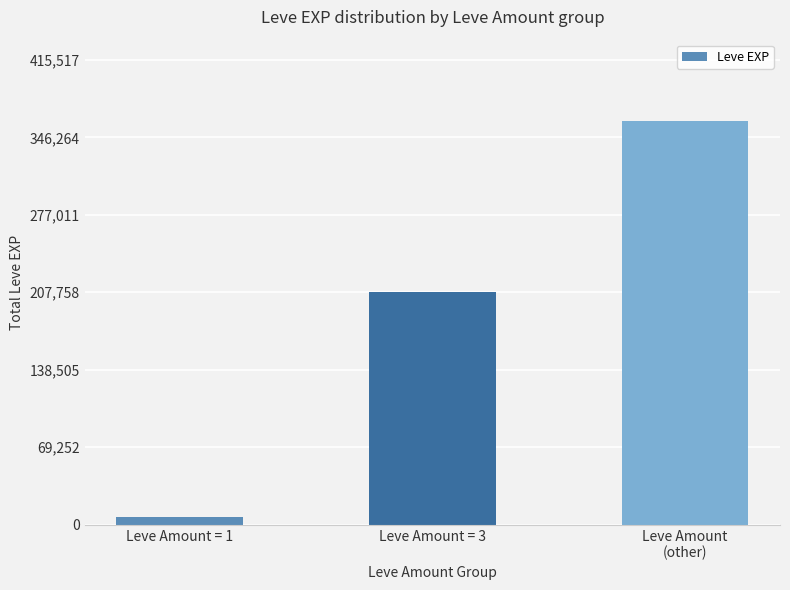

List the labels in order of value, smallest first.

Leve Amount = 1, Leve Amount = 3, Leve Amount
(other)